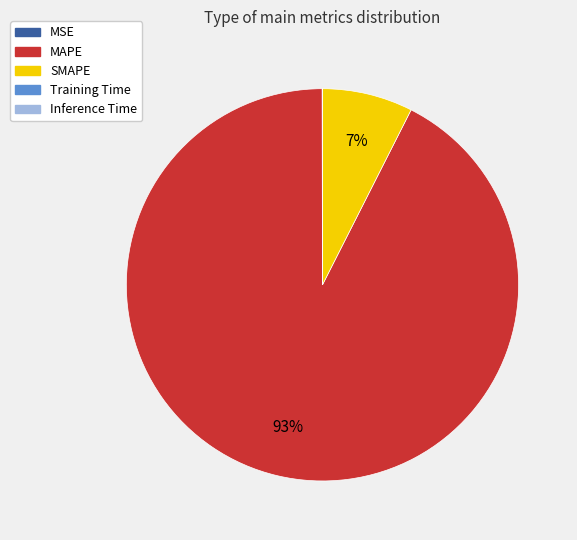

The MAPE slice represents 93% of the pie. True or false?

True